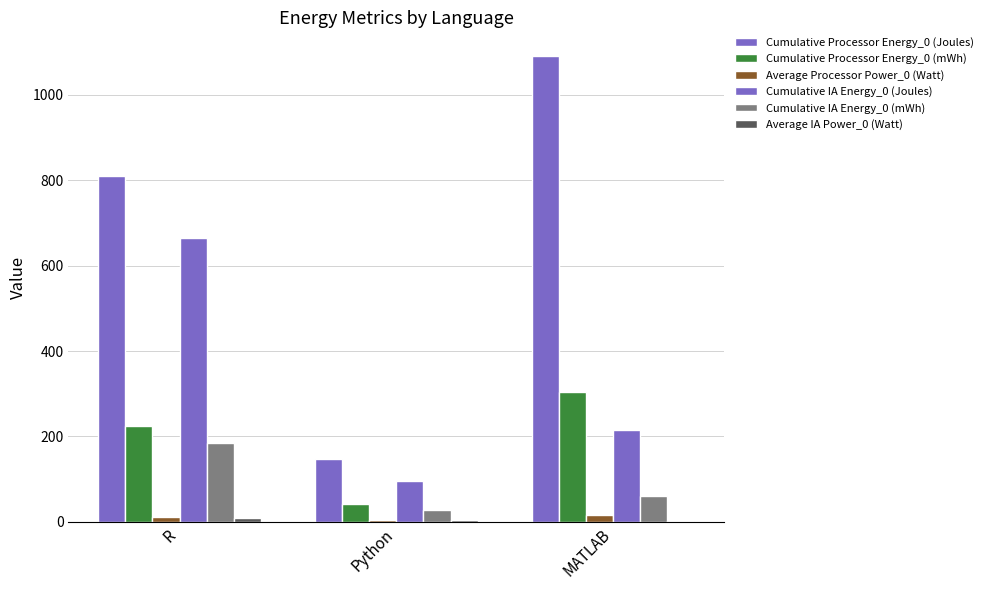

How many categories are shown in the chart?

3